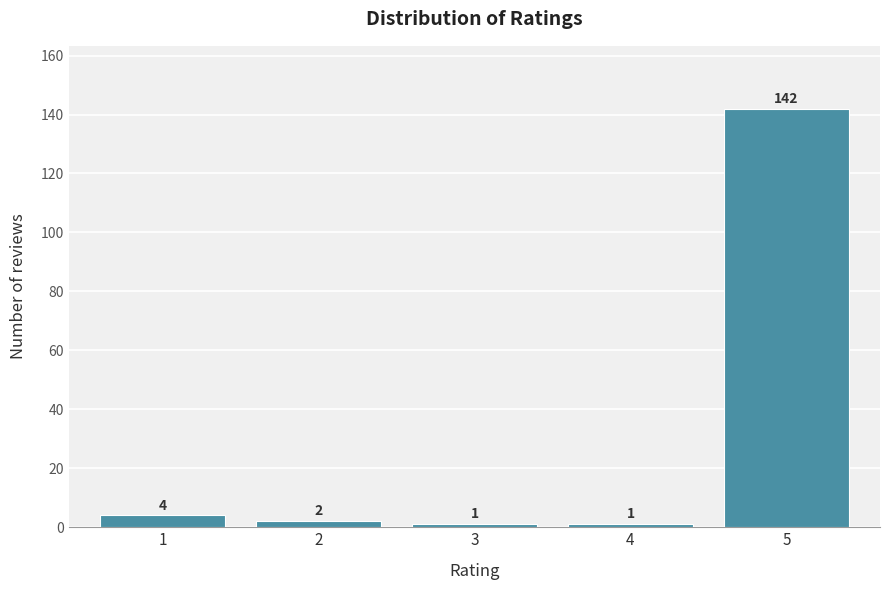

Reading left to right, what are all the values shown in this chart?

1=4	2=2	3=1	4=1	5=142